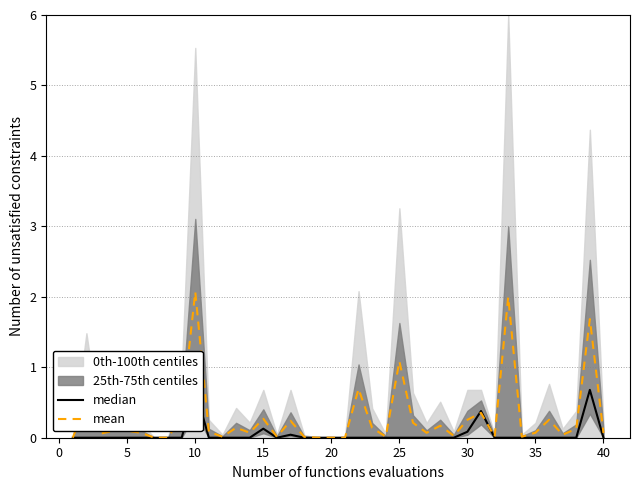

Which series has the widest spread of values?

mean